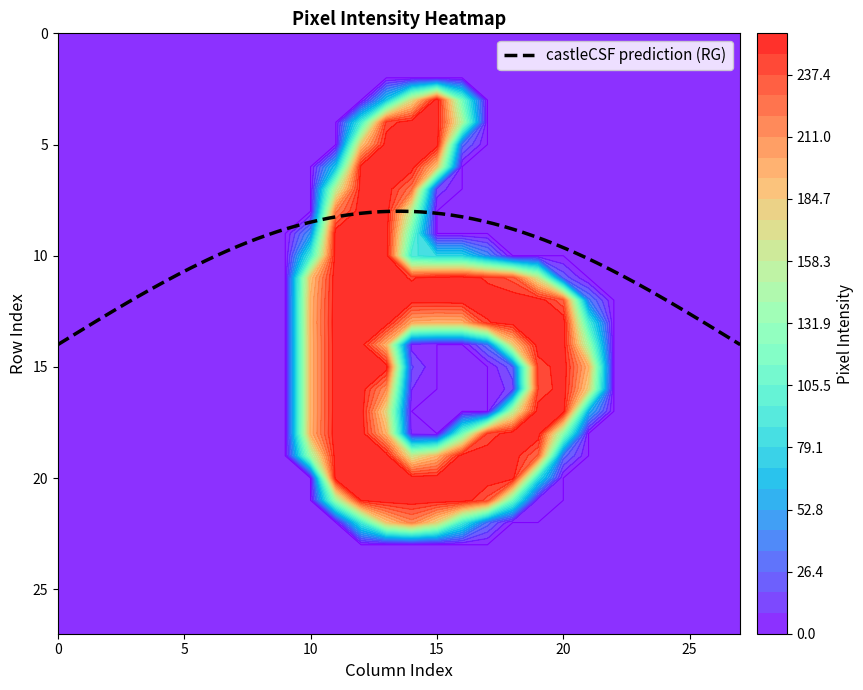

What is the highest value of the castleCSF prediction (RG) series?

14.0